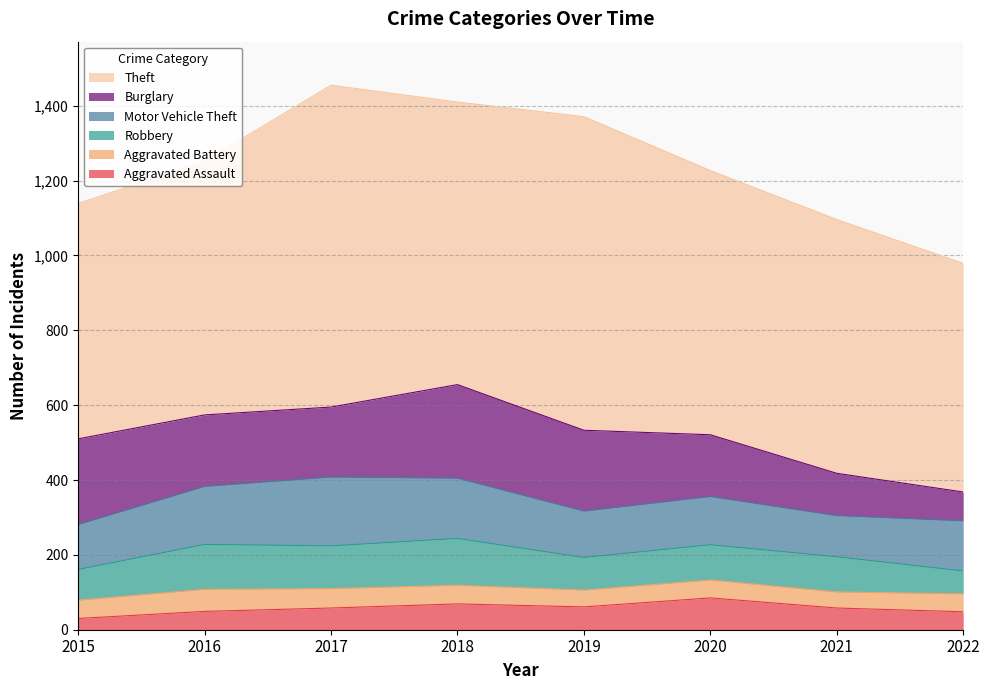

True or false: Burglary has a value of 187 at 2017.

True